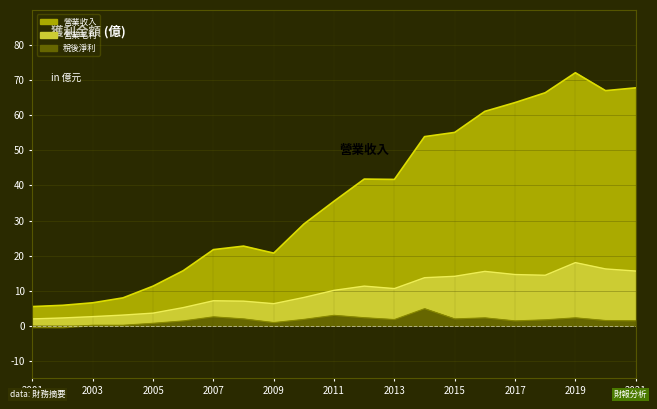

At which category does 稅後淨利 reach its first local peak?

2003